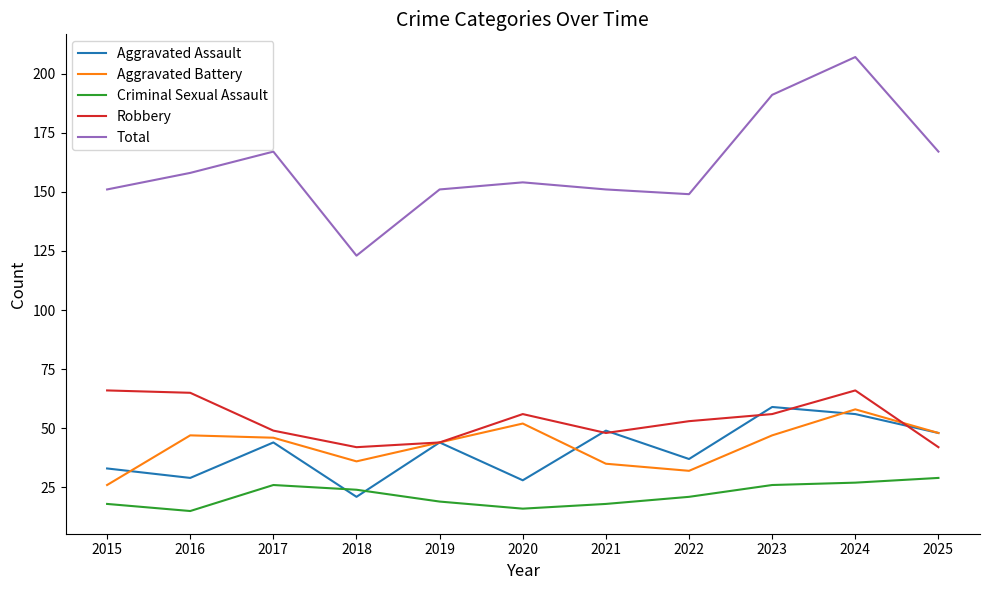

Does the chart display data point markers on the line(s)?

No